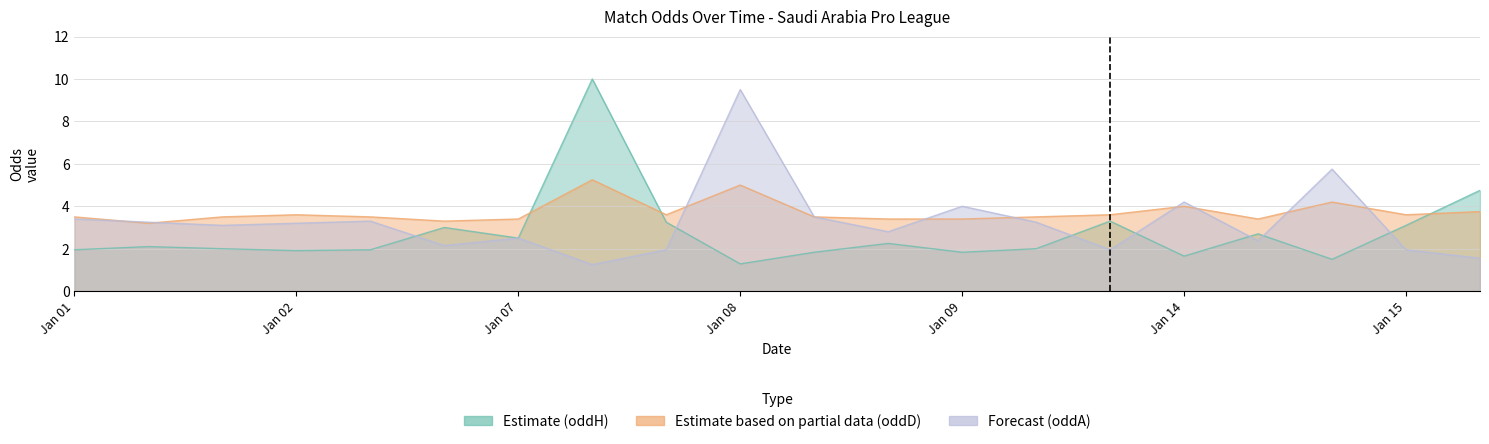

At which category is the sum across all series the highest?

2021-01-08